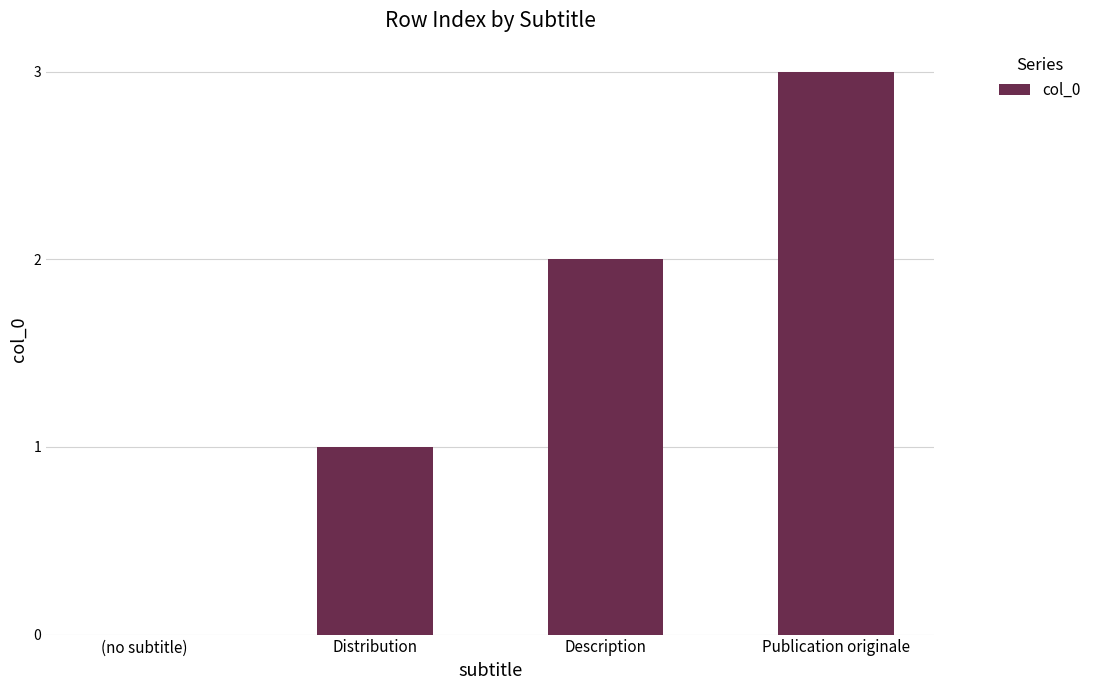

How many data points does each series have?

4